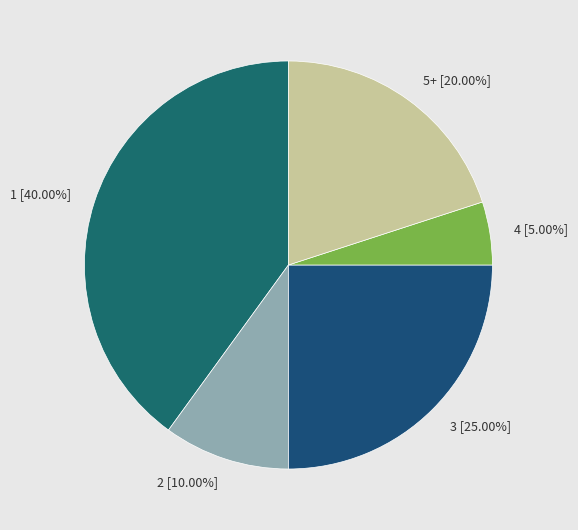

The 4 slice represents 11% of the pie. True or false?

False